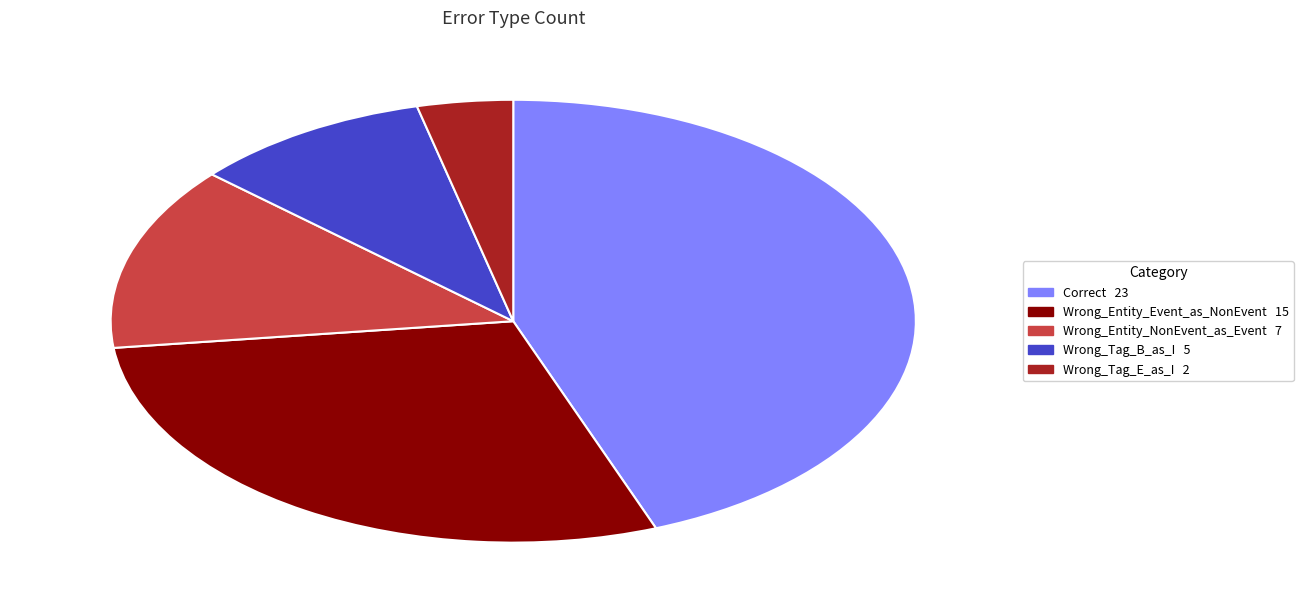

Which has a higher value, Correct or Wrong_Tag_E_as_I?

Correct